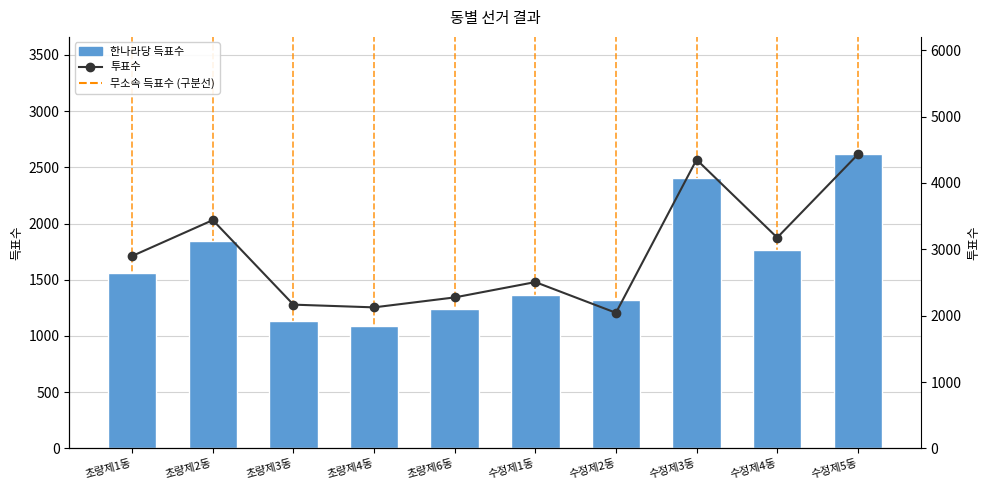

Reading left to right, list all the values displayed in this chart.

한나라당 득표수: 1564	1842	1134	1093	1236	1362	1321	2409	1761	2615
투표수: 2899	3440	2166	2125	2275	2506	2043	4351	3176	4429